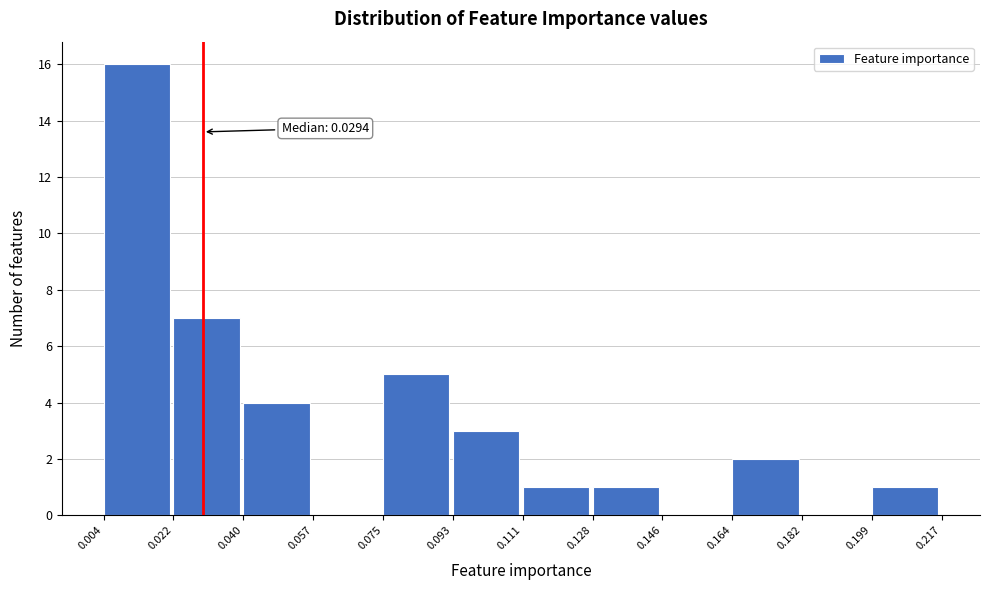

Which range on the x-axis has the tallest bar?

0.004 to 0.022